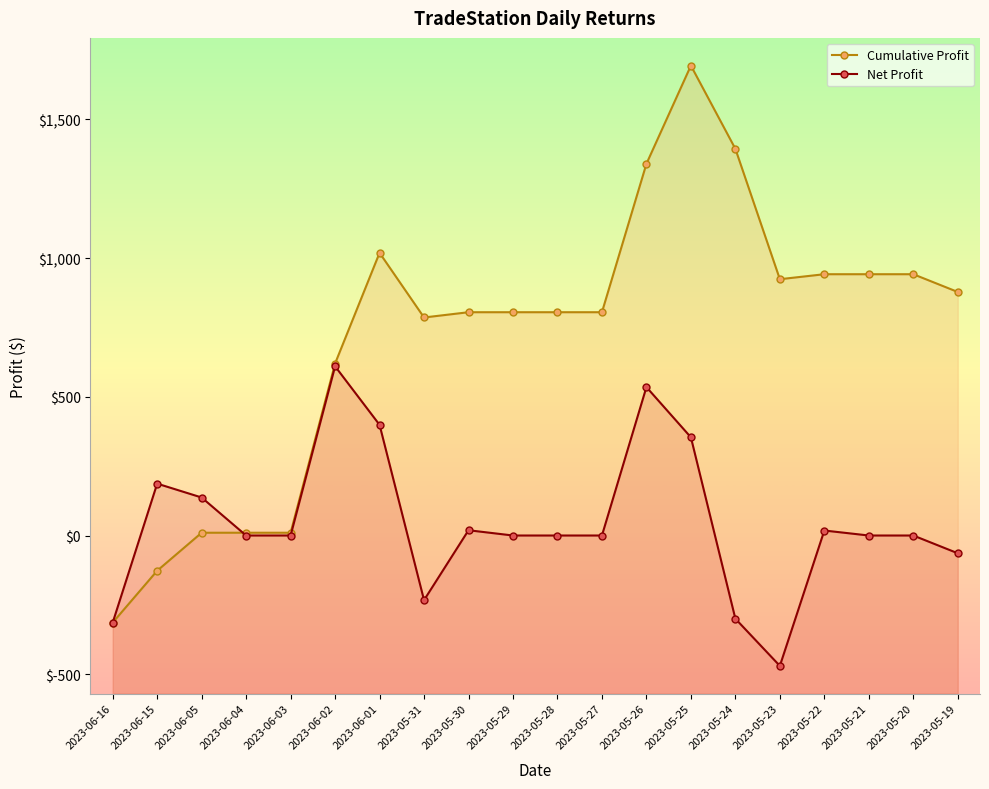

What is the label of the 6th point from the right?

2023-05-24